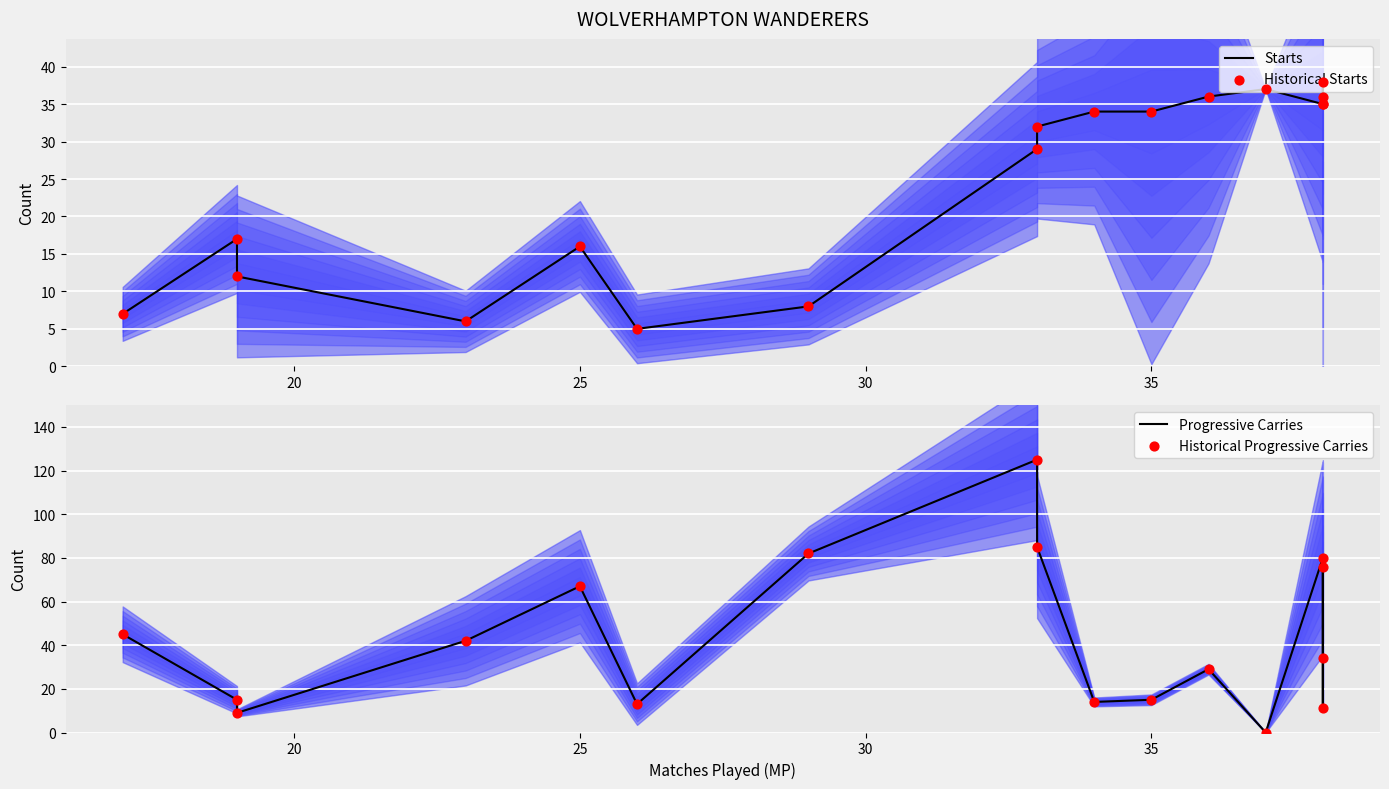

Which series reaches the minimum Y coordinate?

Progressive Carries